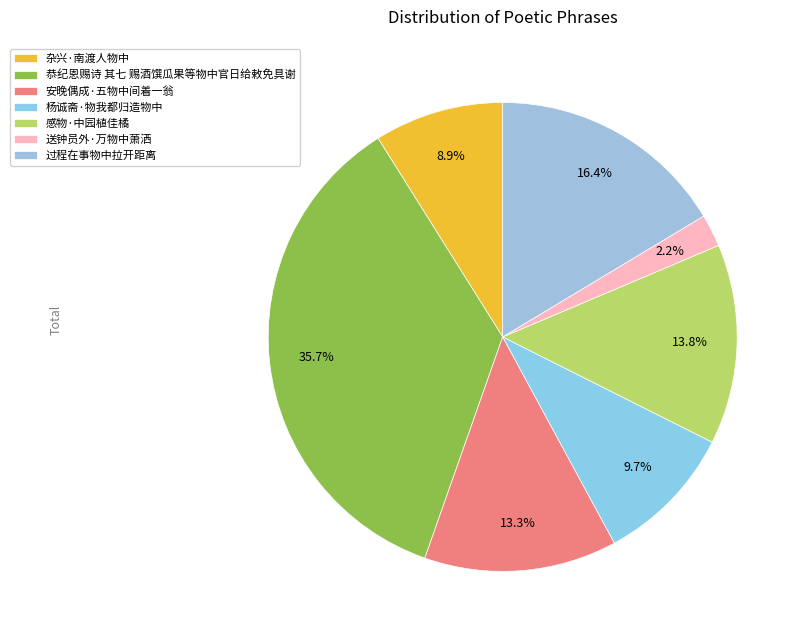

How many segments does this pie chart have?

7